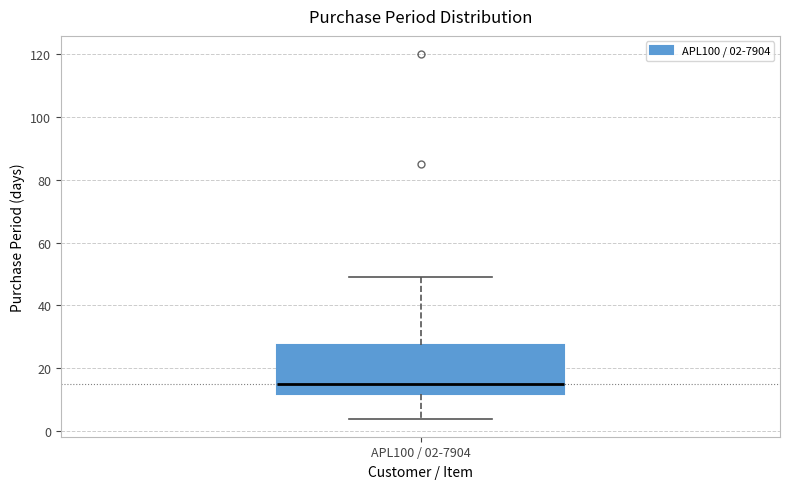

Read this box plot against the y-axis: the position of the median line, the range covered by the box, and the ends of both whiskers. The values are not printed on the chart, so give them approximately, as read against the axis.

median 16, box 12 to 28, whiskers 4 to 50